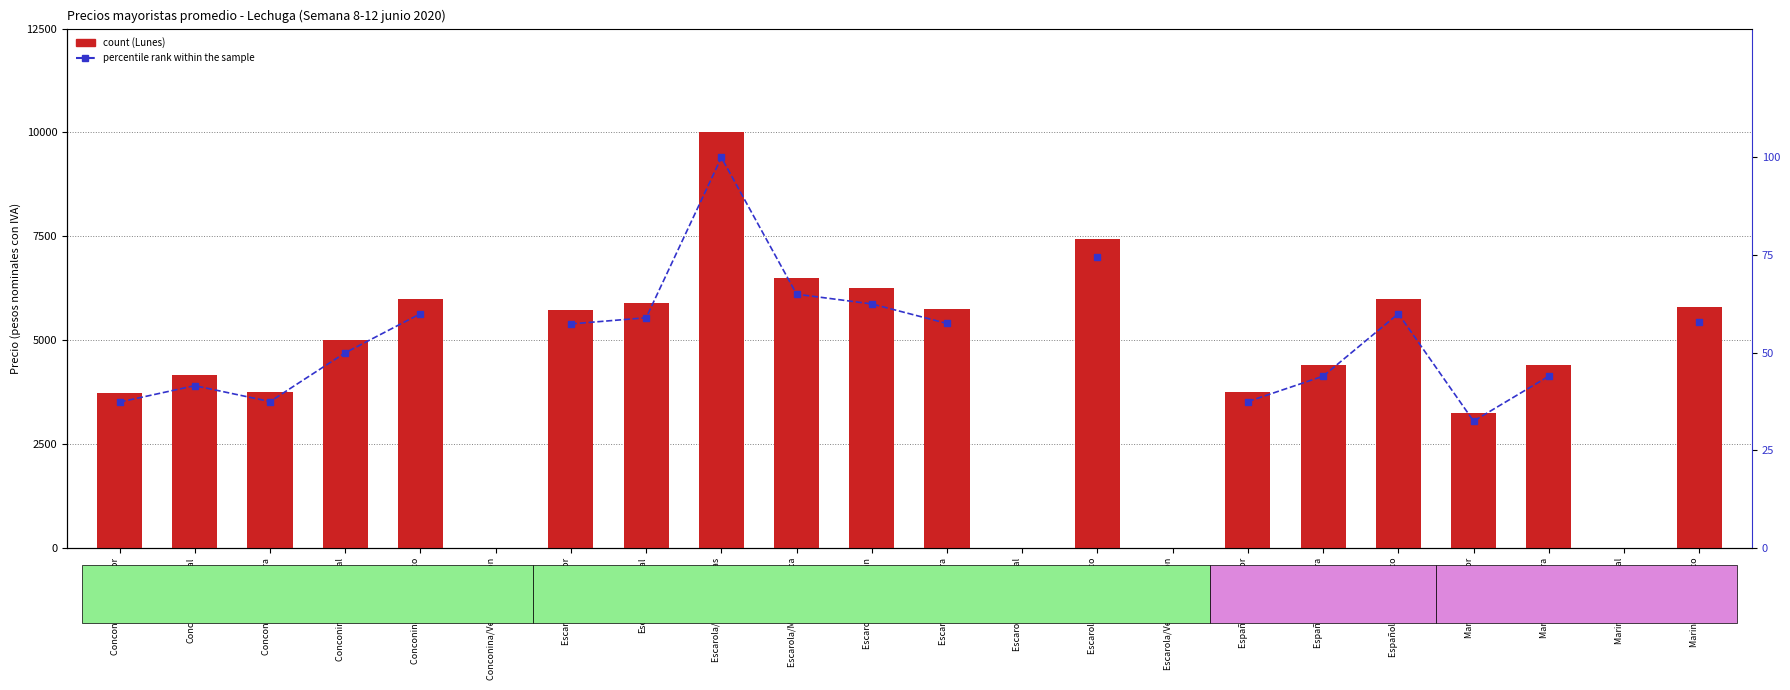

At Española/Vega Temuco, list the series in order from largest to smallest.

Lunes, percentile rank within the sample